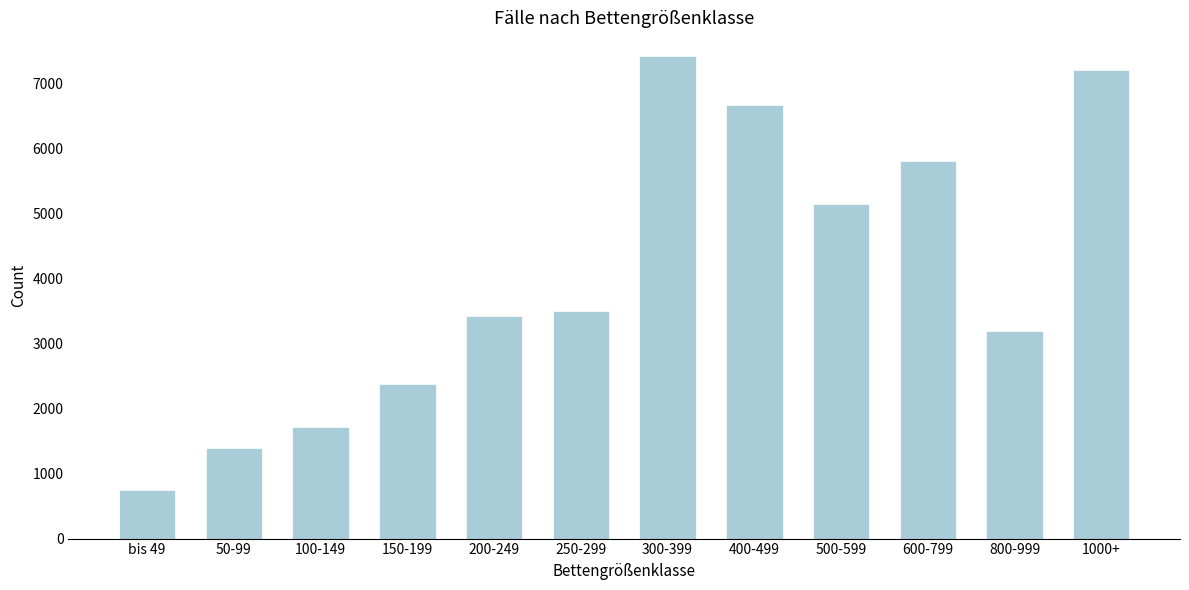

Reading left to right, what are all the values shown in this chart?

745	1388	1724	2379	3424	3506	7421	6674	5147	5811	3199	7205